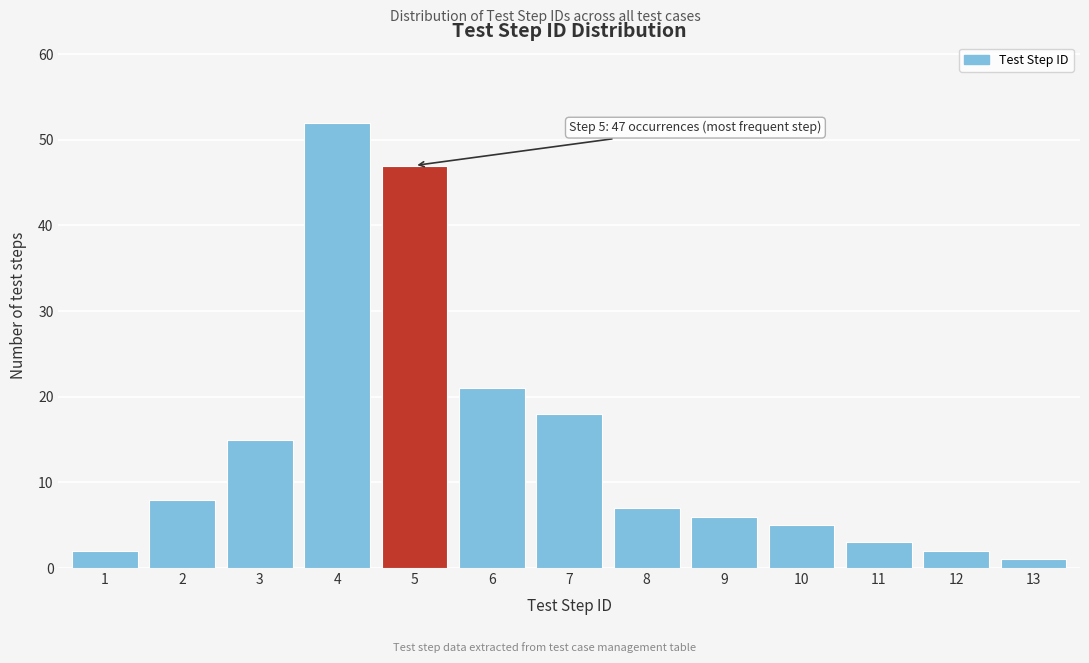

Reading left to right, transcribe all the data shown in this chart.

1=2	2=8	3=15	4=52	5=47	6=21	7=18	8=7	9=6	10=5	11=3	12=2	13=1